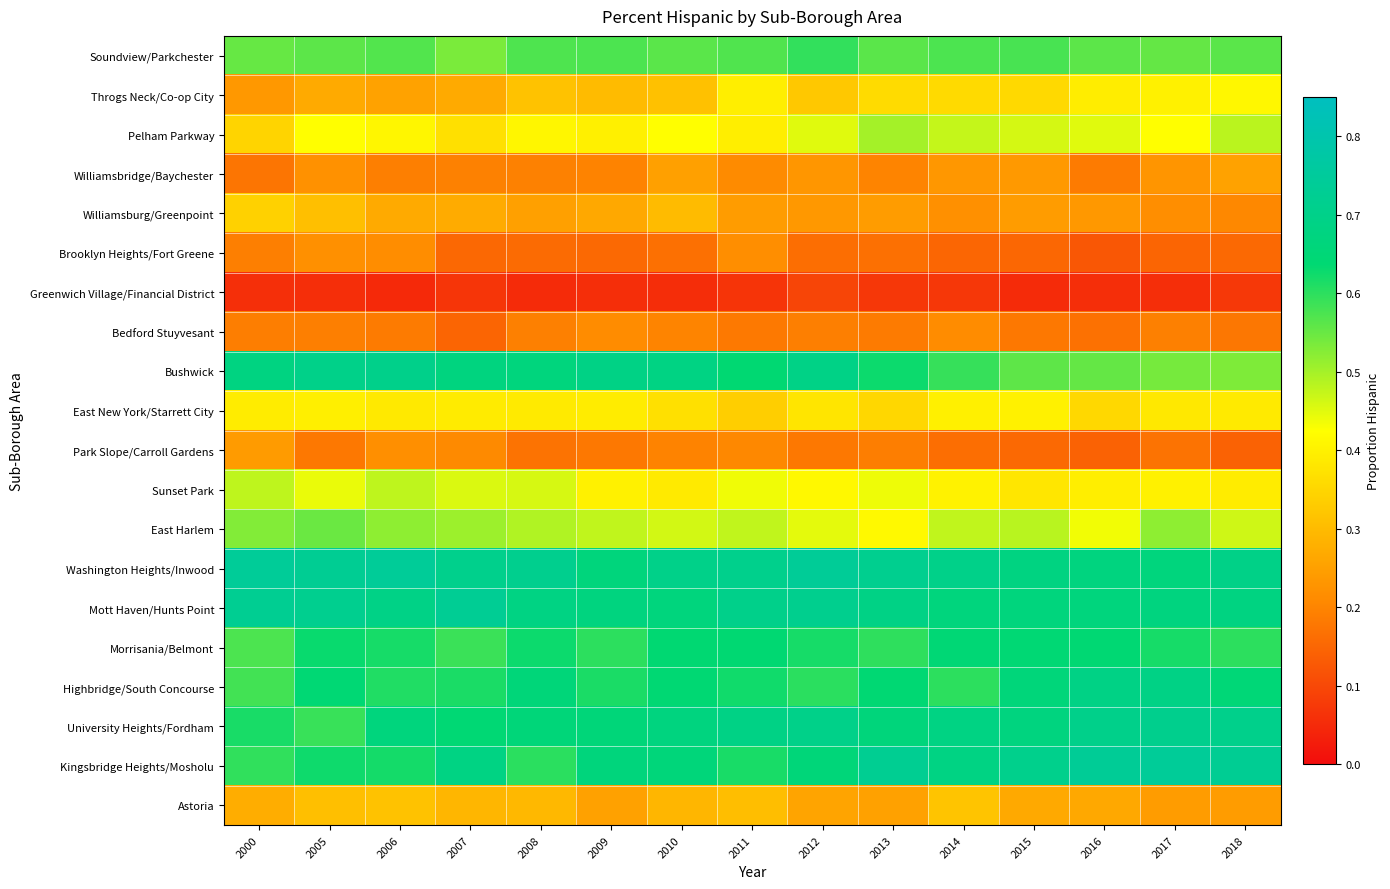

List the series in order of their peak value, highest first.

Washington Heights/Inwood, Kingsbridge Heights/Mosholu, Mott Haven/Hunts Point, University Heights/Fordham, Bushwick, Highbridge/South Concourse, Morrisania/Belmont, Soundview/Parkchester, East Harlem, Pelham Parkway, Sunset Park, Throgs Neck/Co-op City, East New York/Starrett City, Williamsburg/Greenpoint, Astoria, Williamsbridge/Baychester, Park Slope/Carroll Gardens, Brooklyn Heights/Fort Greene, Bedford Stuyvesant, Greenwich Village/Financial District